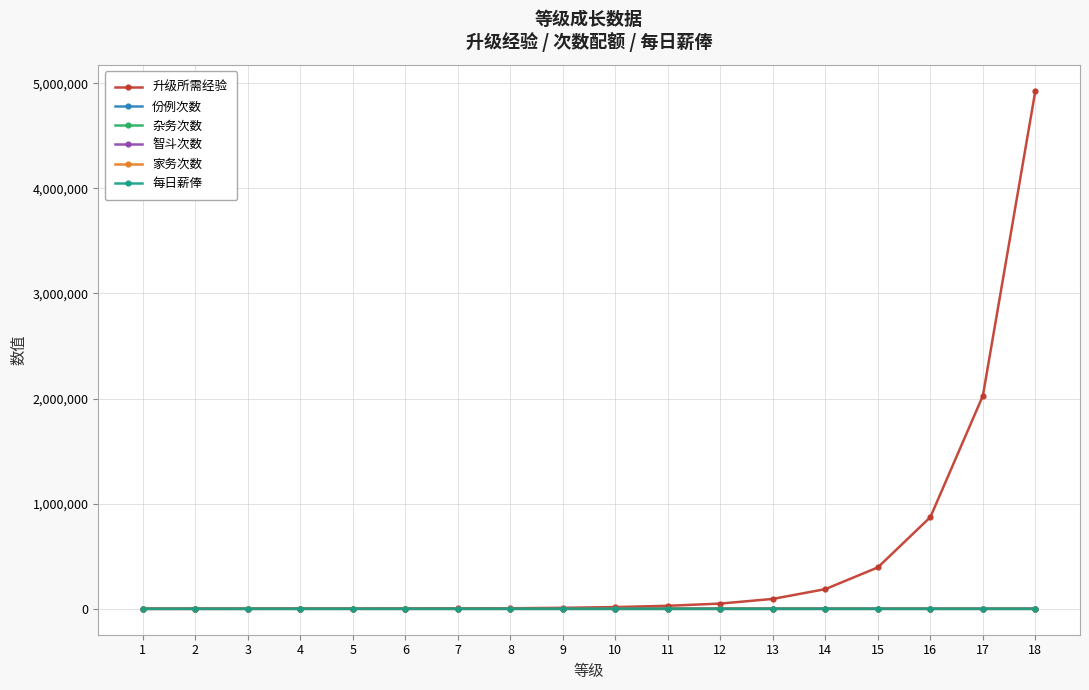

Reading left to right, what are all the values shown in this chart?

升级所需经验: 1=0.0	2=240.0	3=480.0	4=720.0	5=1200.0	6=1920.0	7=3120.0	8=5544.0	9=9530.4	10=16581.8	11=28723.5	12=49835.8	13=94271.2	14=187339.1	15=394254.3	16=872390.2	17=2026631.2	18=4928336.3
份例次数: 1=3.0	2=4.0	3=5.0	4=6.0	5=7.0	6=8.0	7=9.0	8=10.0	9=11.0	10=12.0	11=13.0	12=14.0	13=15.0	14=16.0	15=17.0	16=18.0	17=19.0	18=20.0
杂务次数: 1=3.0	2=4.0	3=5.0	4=6.0	5=7.0	6=8.0	7=9.0	8=10.0	9=11.0	10=12.0	11=13.0	12=14.0	13=15.0	14=16.0	15=17.0	16=18.0	17=19.0	18=20.0
智斗次数: 1=3.0	2=4.0	3=5.0	4=6.0	5=7.0	6=8.0	7=9.0	8=10.0	9=11.0	10=12.0	11=13.0	12=14.0	13=15.0	14=16.0	15=17.0	16=18.0	17=19.0	18=20.0
家务次数: 1=3.0	2=4.0	3=5.0	4=6.0	5=7.0	6=8.0	7=9.0	8=10.0	9=11.0	10=12.0	11=13.0	12=14.0	13=15.0	14=16.0	15=17.0	16=18.0	17=19.0	18=20.0
每日薪俸: 1=10.0	2=20.0	3=30.0	4=40.0	5=50.0	6=60.0	7=70.0	8=80.0	9=90.0	10=100.0	11=110.0	12=120.0	13=130.0	14=140.0	15=150.0	16=160.0	17=170.0	18=180.0